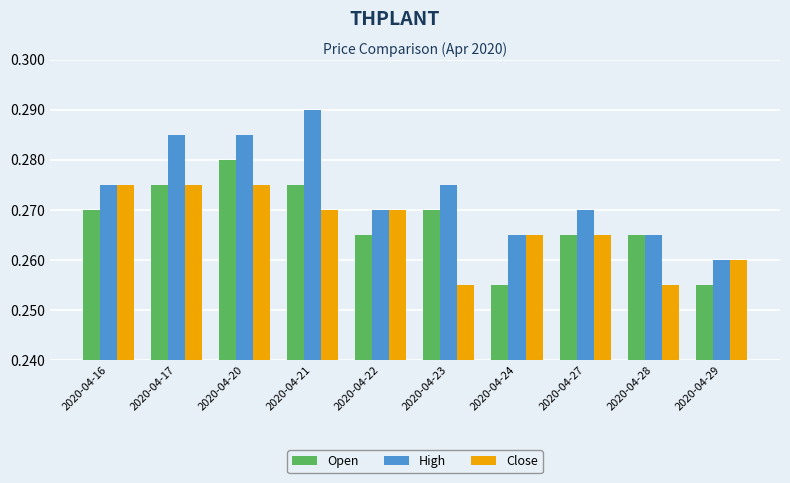

Which series has the largest total across all categories?

High